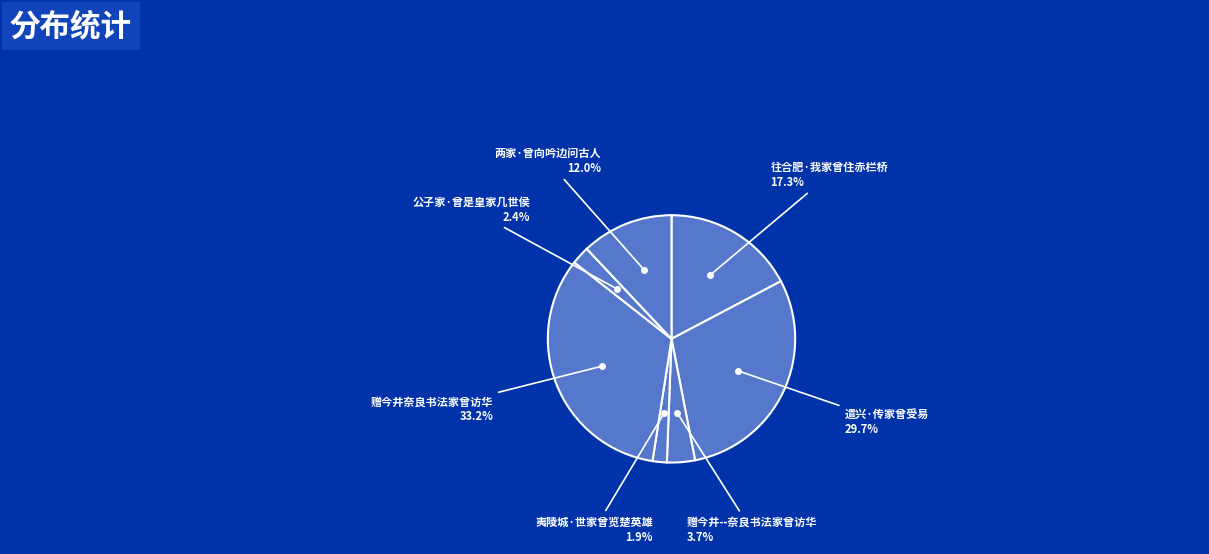

How many slices are in this pie chart?

7